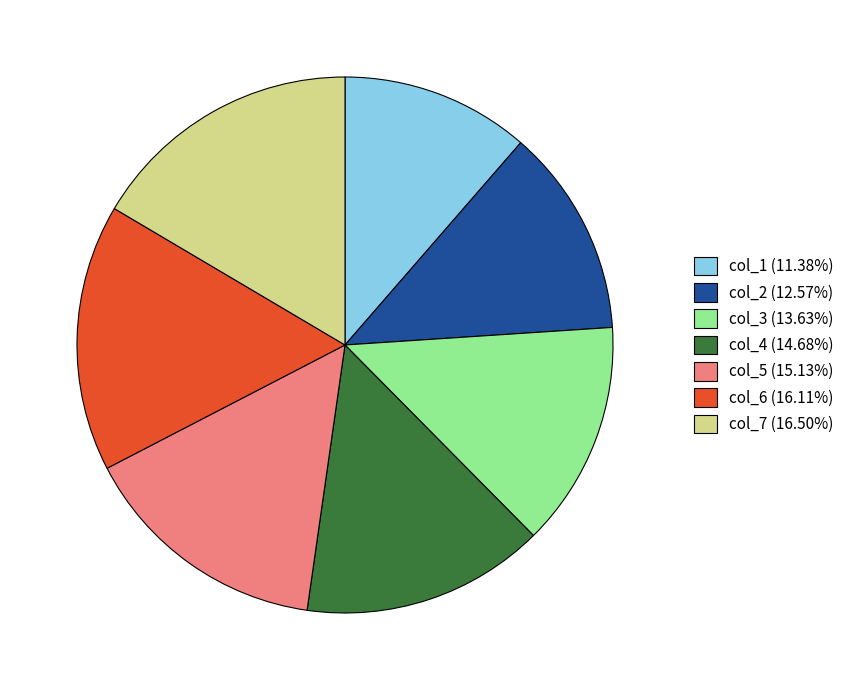

Does any single category account for the majority?

No